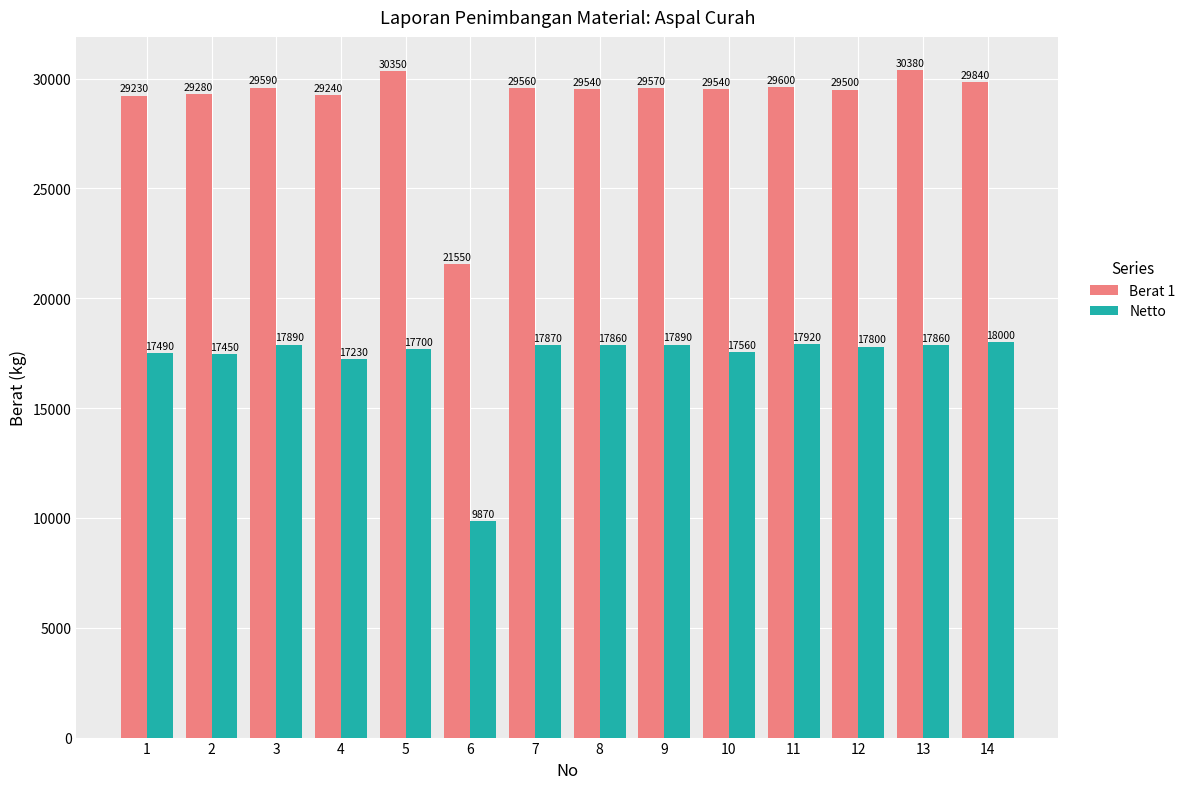

What is the value of the Berat 1 bar at the 14th from the left?

29840